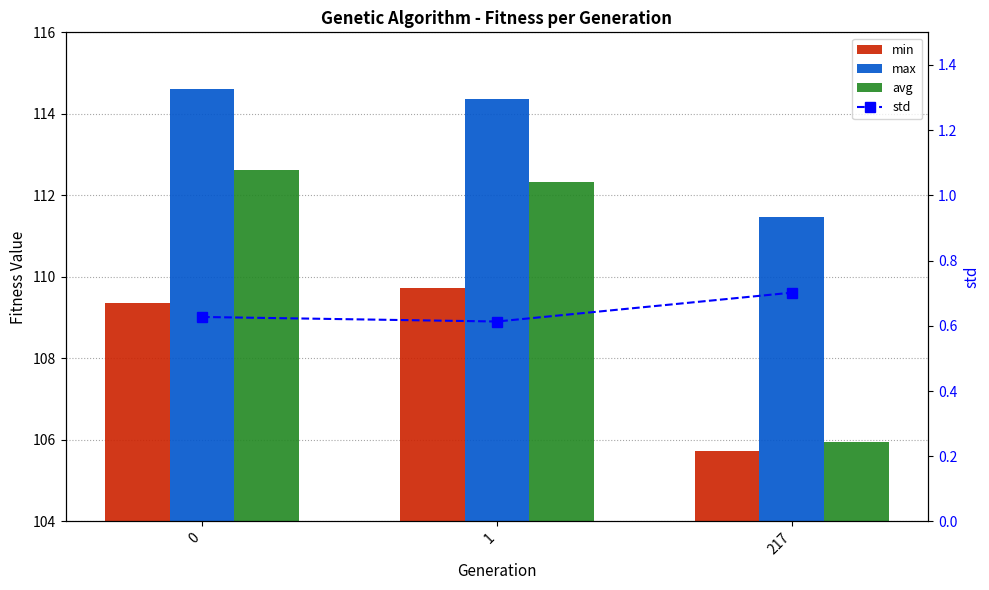

How many categories are shown in the chart?

3